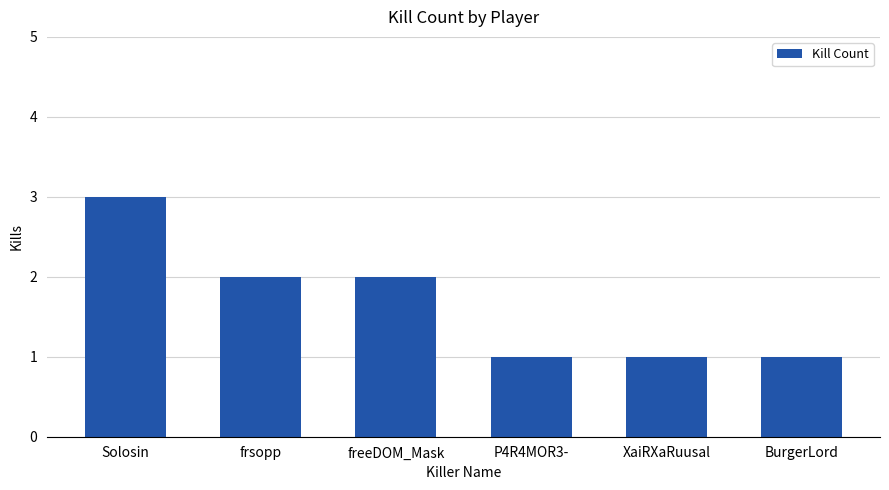

What is the sum of the values at XaiRXaRuusal and freeDOM_Mask?

3